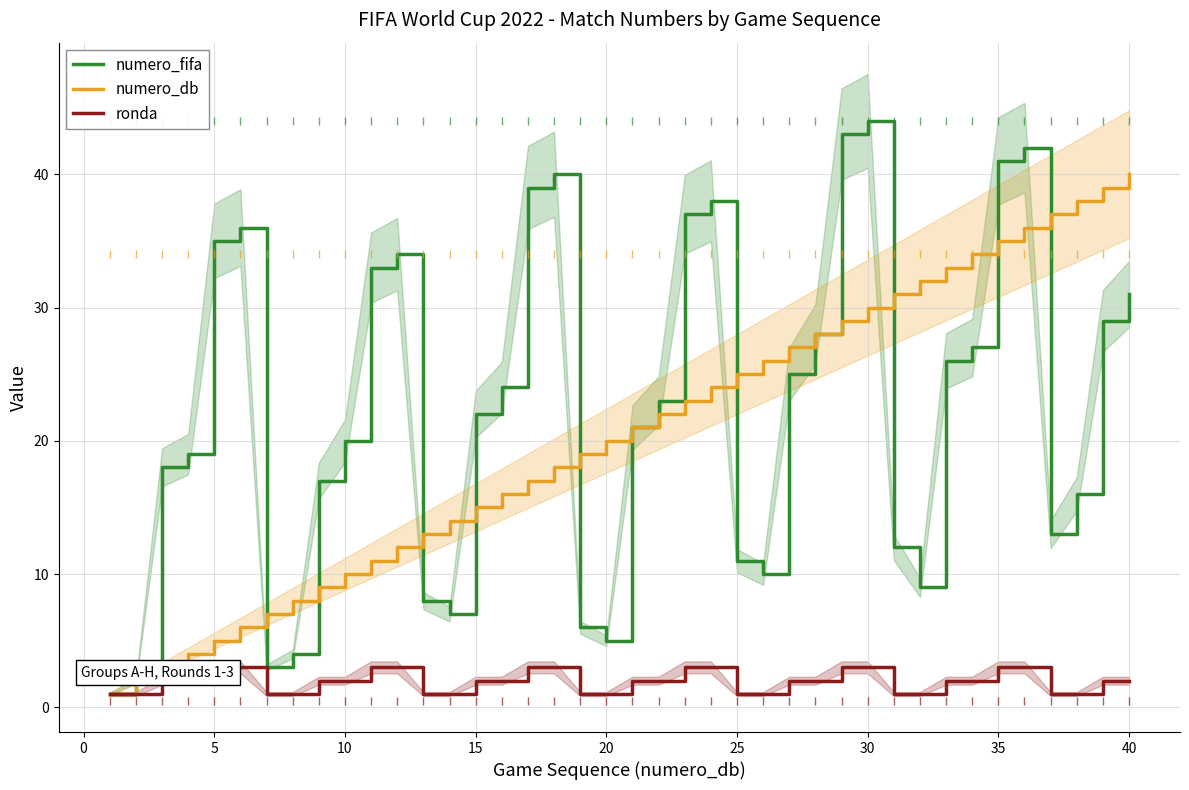

Is it true that numero_fifa equals 76 at 30?

False